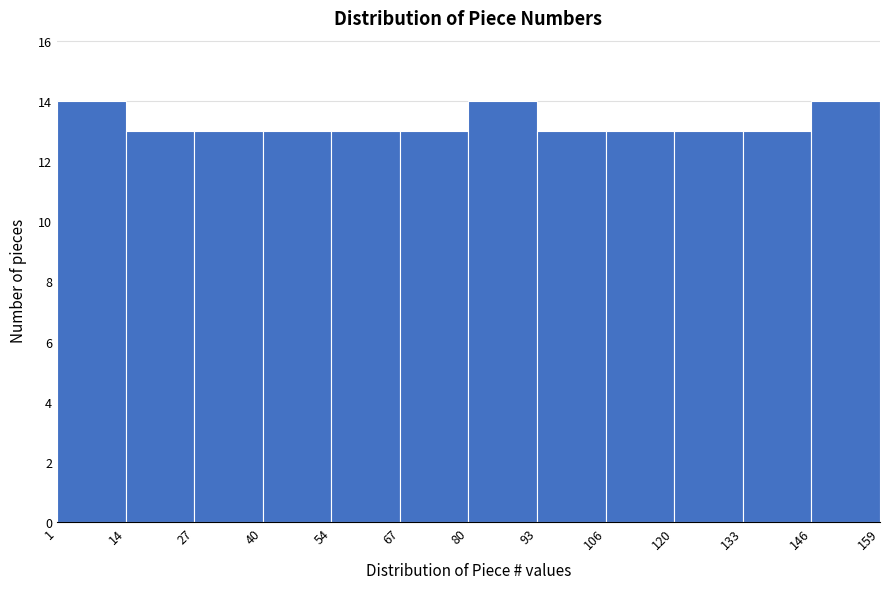

Reading left to right, list every bar in this chart as the range it spans on the x-axis followed by its height. The values are not printed on the chart, so give them approximately, as read against the axis.

1 to 14: 14
14 to 27: 13
27 to 40: 13
40 to 54: 13
54 to 67: 13
67 to 80: 13
80 to 93: 14
93 to 106: 13
106 to 120: 13
120 to 133: 13
133 to 146: 13
146 to 159: 14